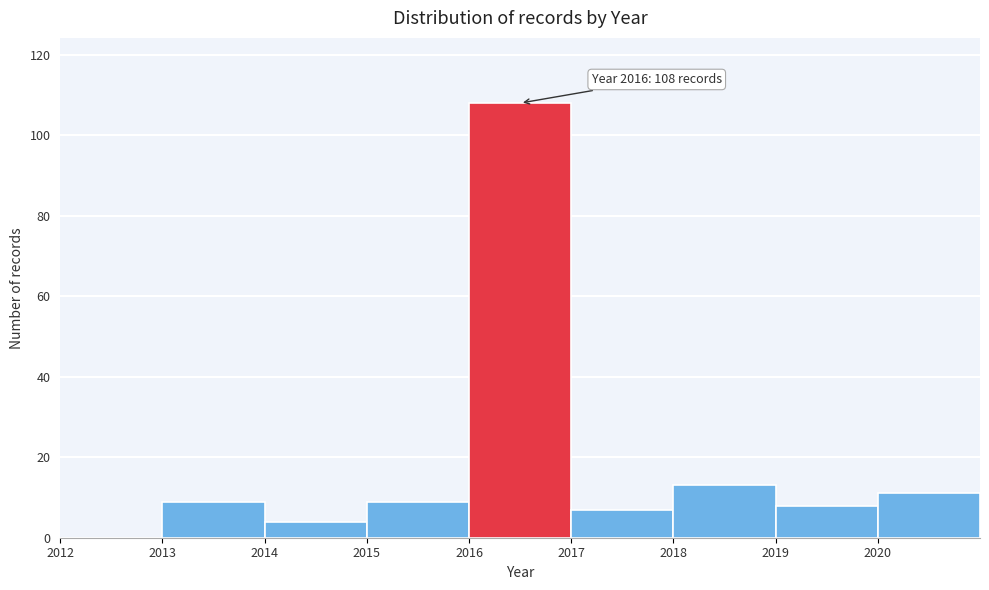

Which range on the x-axis has the tallest bar?

2016 to 2017